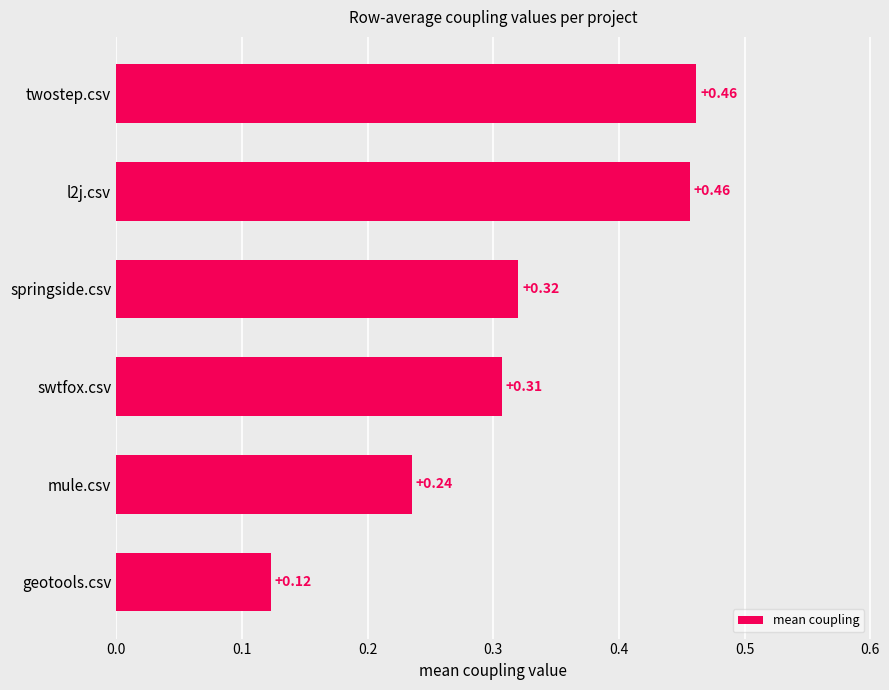

What is the change in value from mule.csv to springside.csv?

+0.1